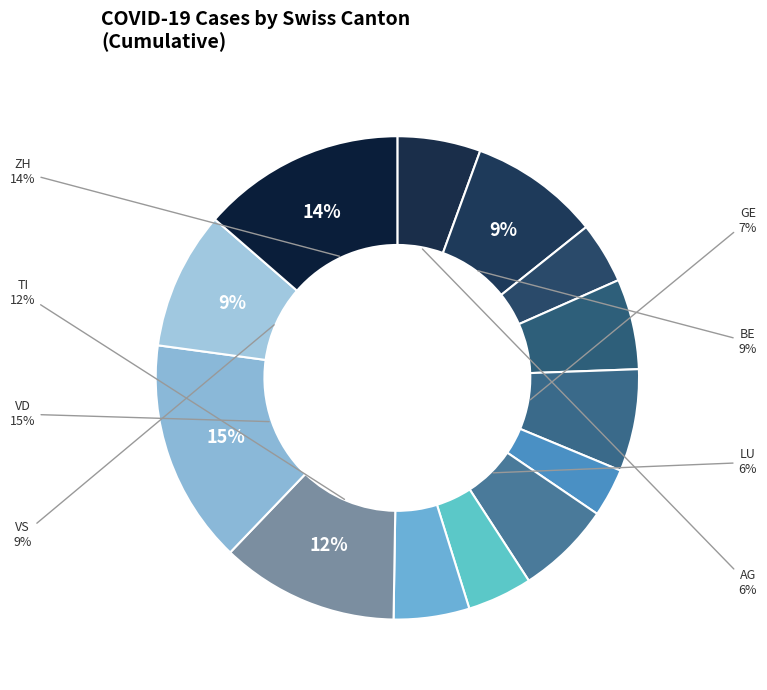

How many segments does this pie chart have?

13